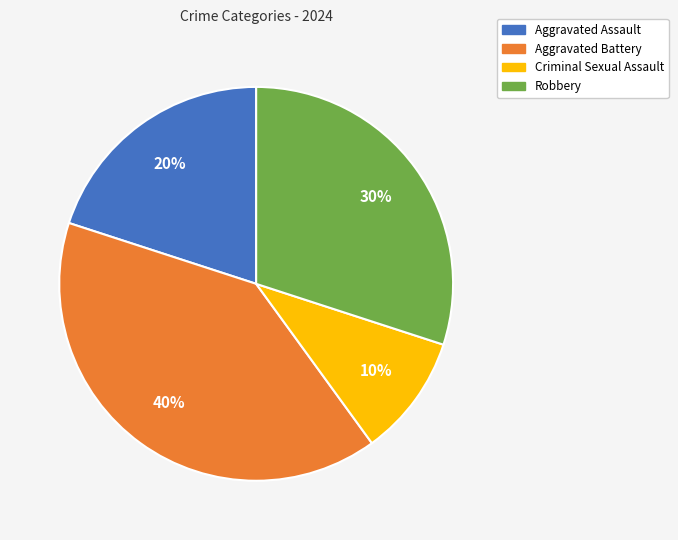

Rank the categories by value from lowest to highest.

Criminal Sexual Assault, Aggravated Assault, Robbery, Aggravated Battery